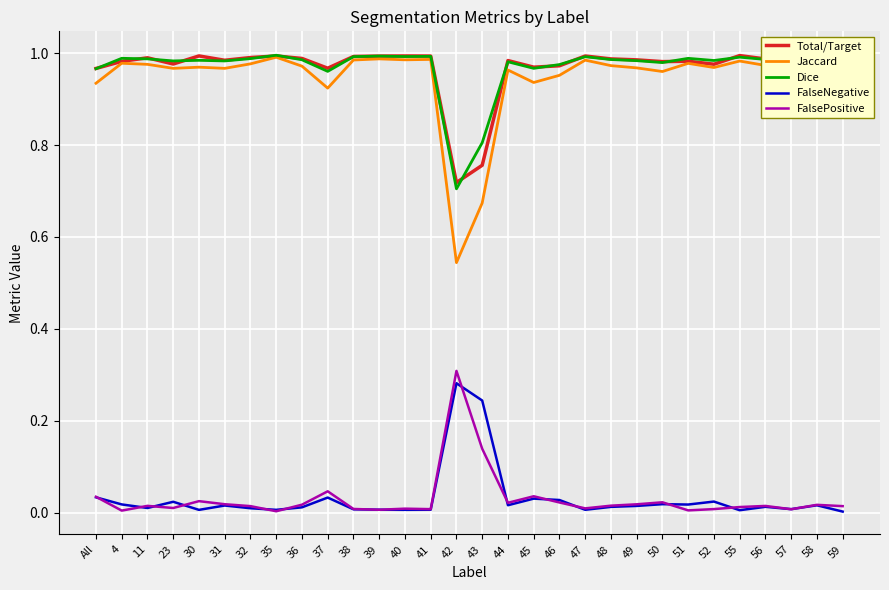

What is the sum of all Jaccard values?

28.4